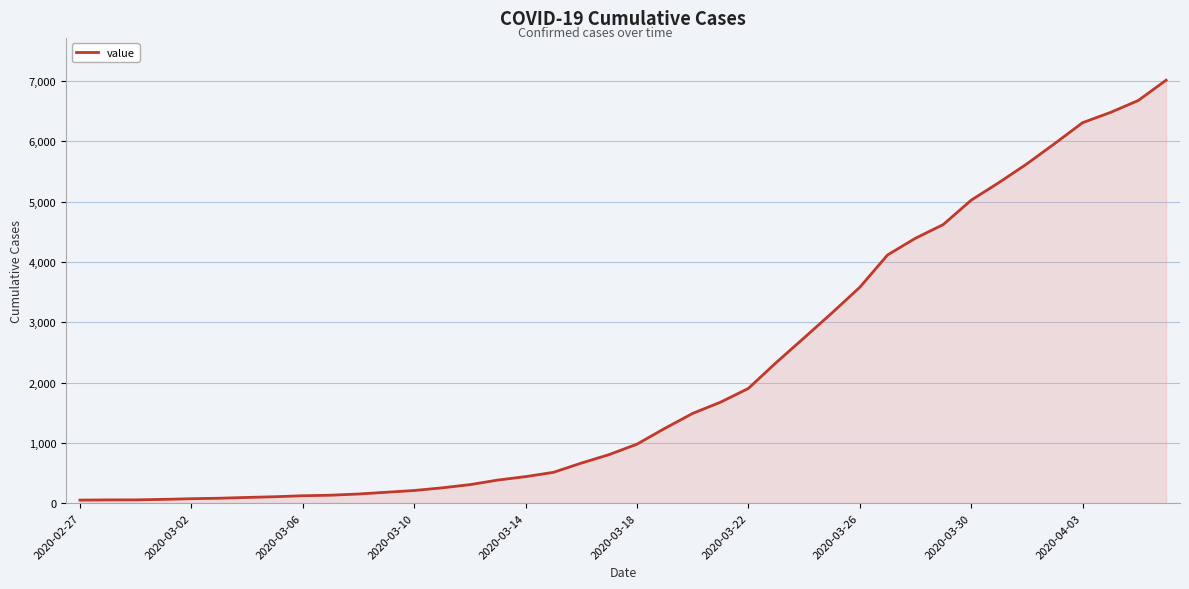

What is the difference between the maximum and minimum values?

6962